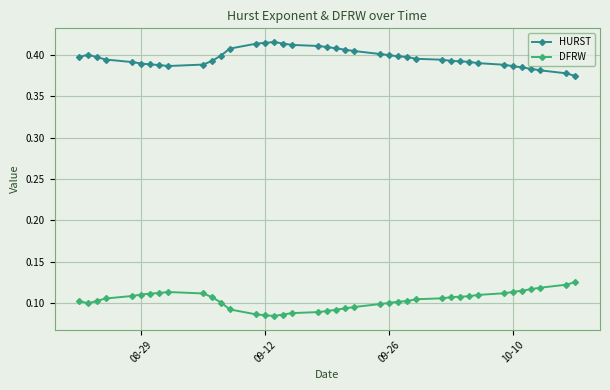

List the series in order of their peak value, highest first.

HURST, DFRW